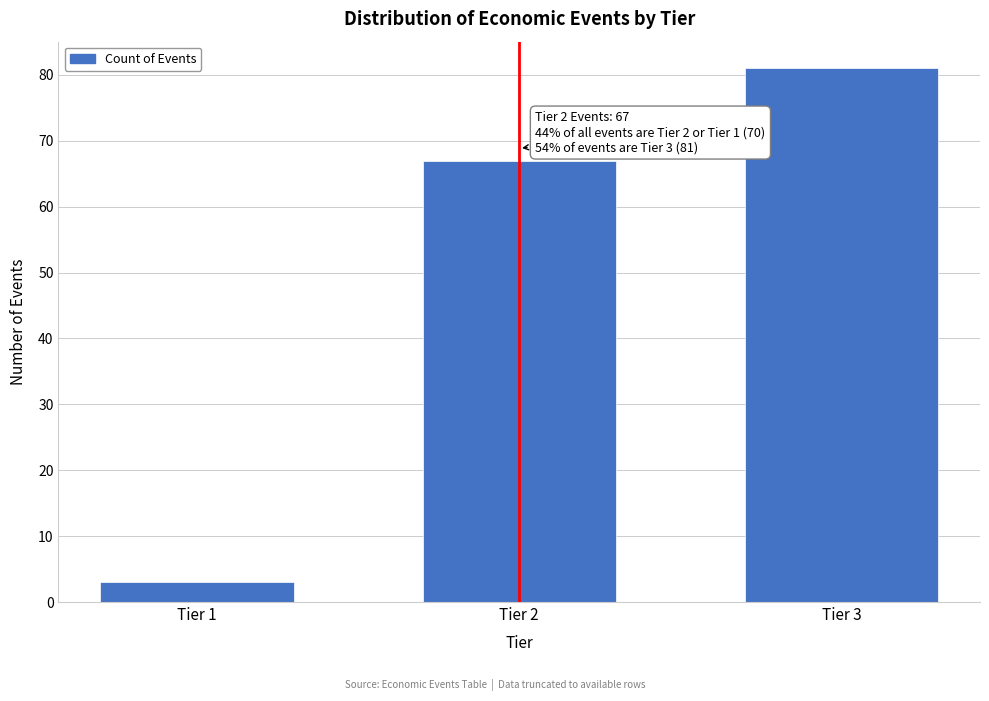

Reading left to right, transcribe all the data shown in this chart.

3	67	81